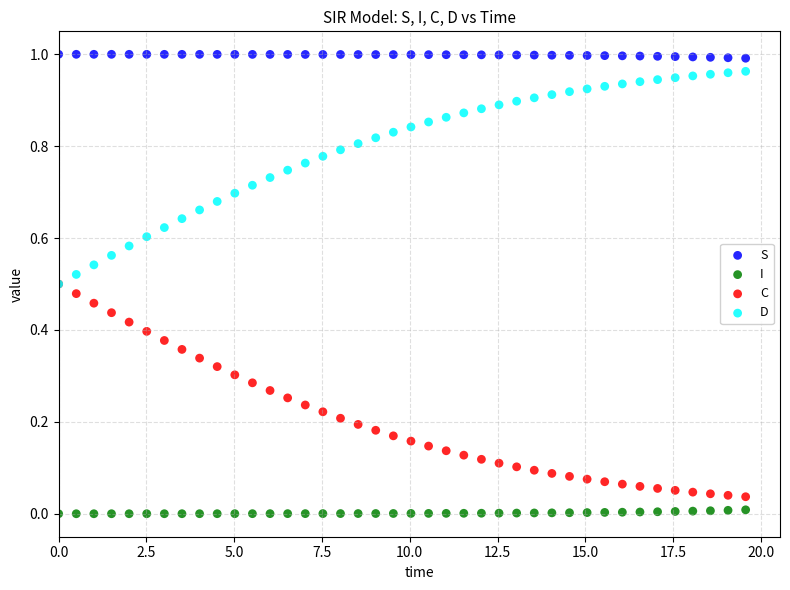

Which series reaches the minimum Y coordinate?

I